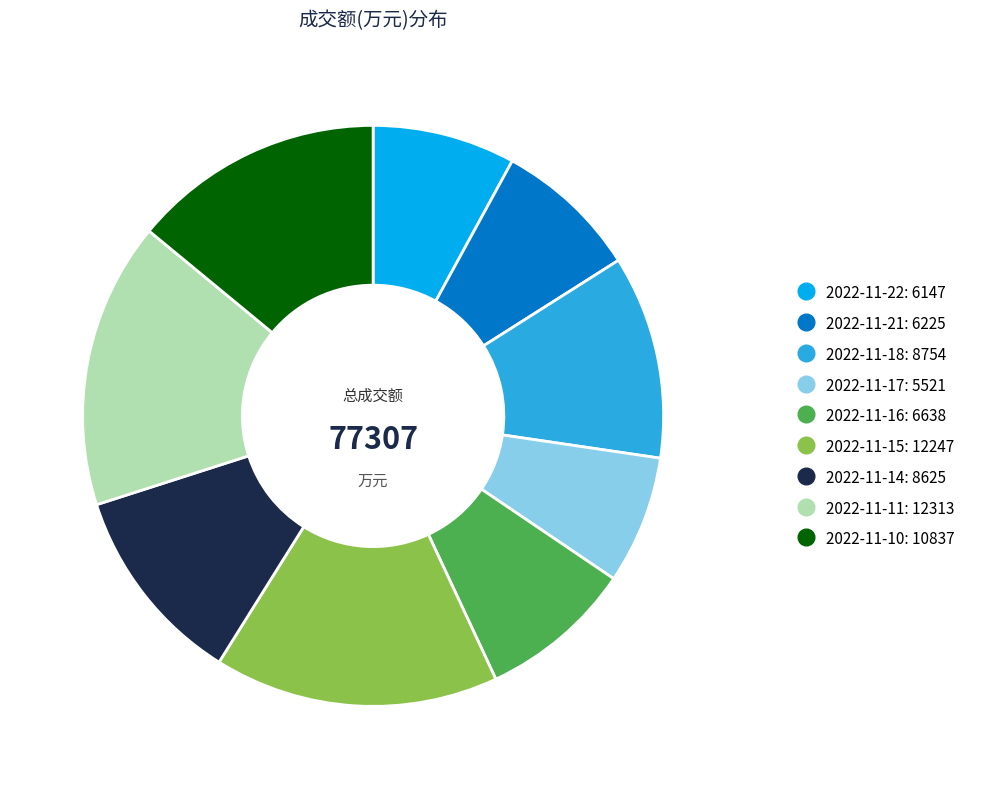

Is the sum of 2022-11-16 and 2022-11-21 greater than half?

No